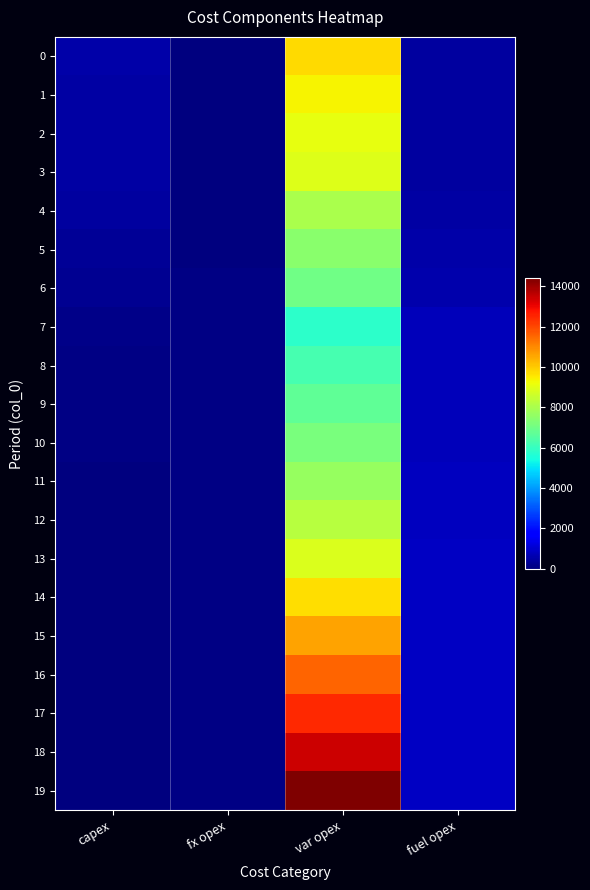

Rank the series by their maximum value, from lowest to highest.

7, 8, 9, 6, 10, 5, 11, 4, 12, 13, 3, 2, 1, 14, 0, 15, 16, 17, 18, 19